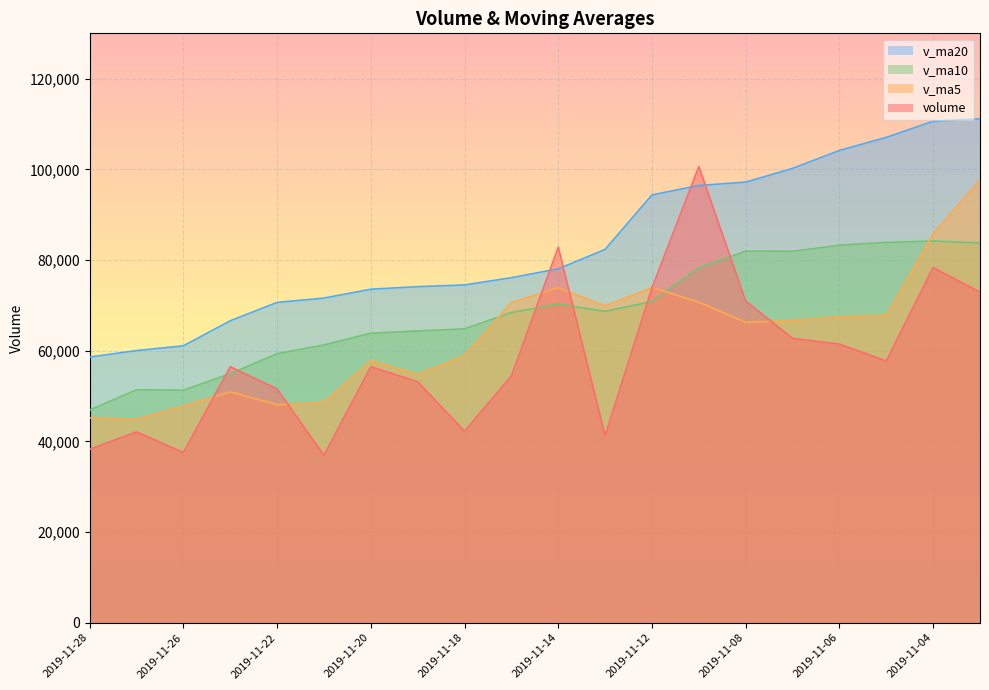

At how many categories does at least one series exceed 110176?

2